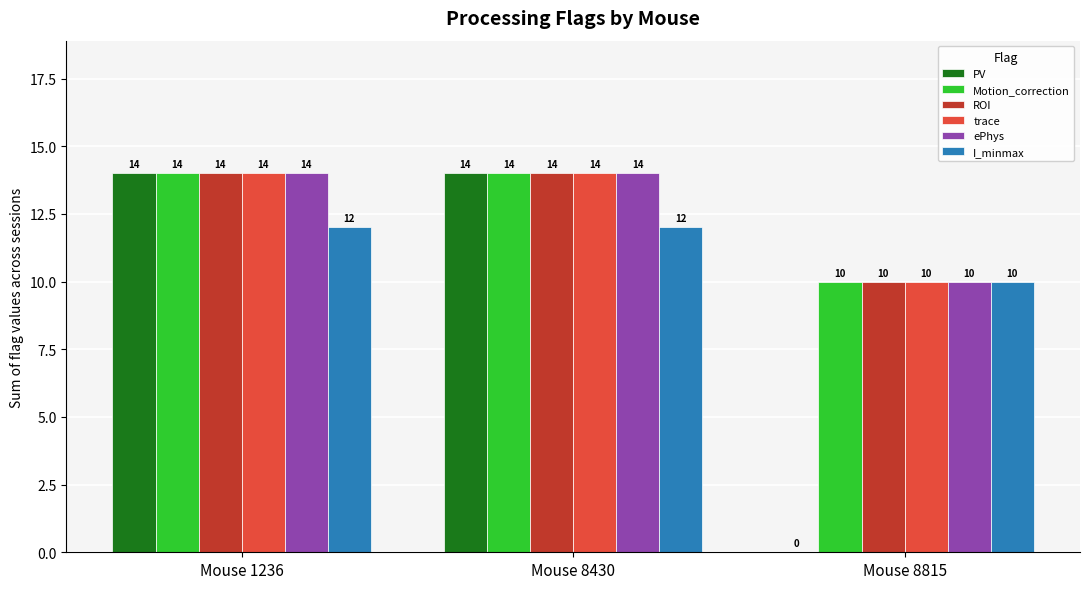

Is the value of ROI at Mouse 1236 greater than the value of Motion_correction at Mouse 8815?

Yes